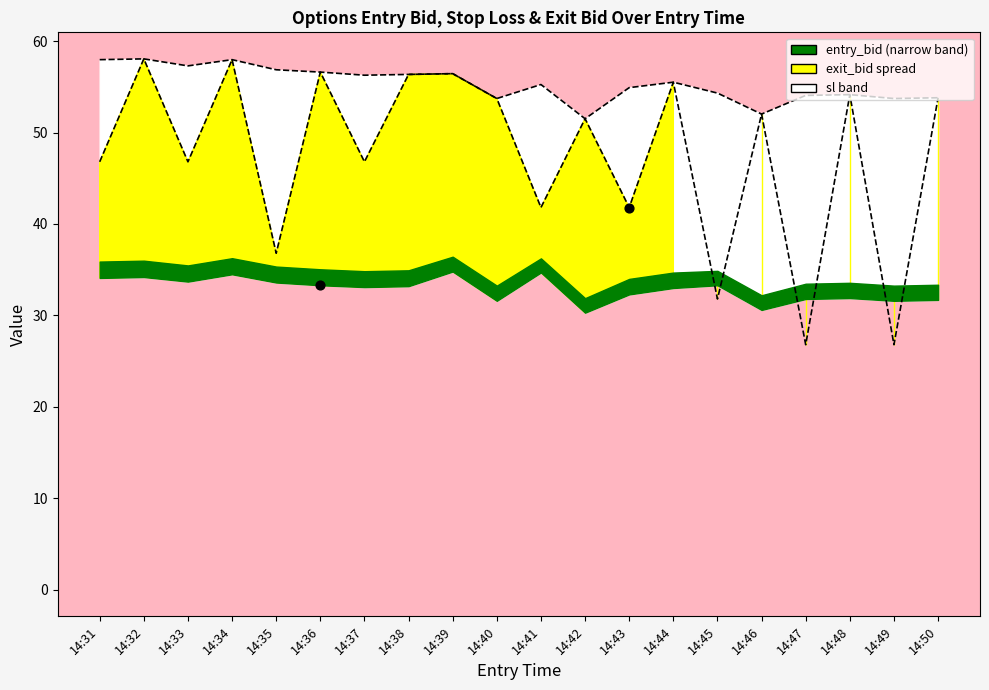

What is the total value across all series at 14:35?

93.7